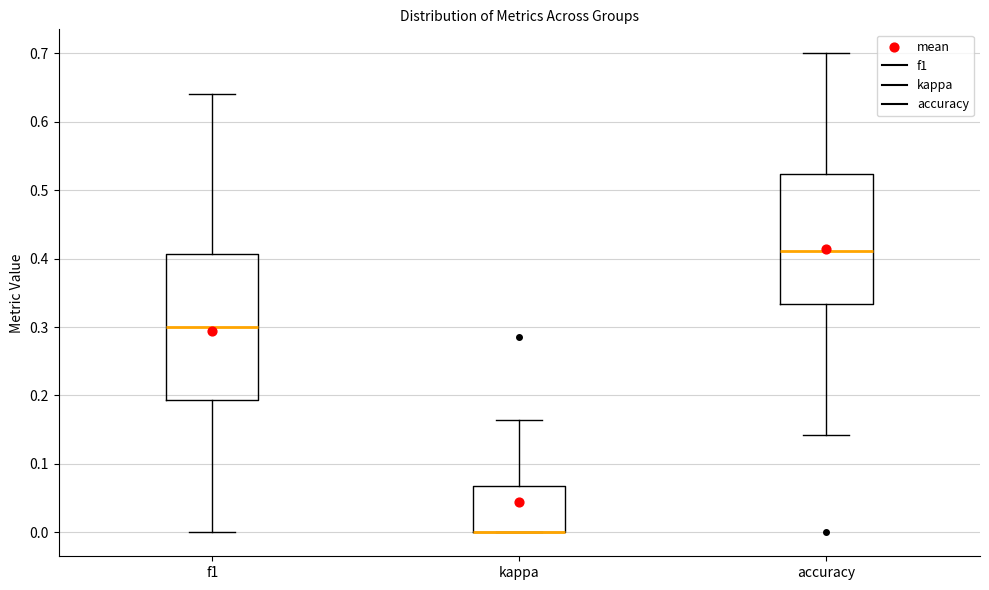

Reading left to right, transcribe this box plot: for each box, give where its median line is, the range the box spans, and where its two whiskers end, as read against the y-axis. The values are not printed on the chart, so give them approximately, as read against the axis.

f1: median 0.30, box 0.19 to 0.41, whiskers 0.00 to 0.64
kappa: median 0.00 (drawn on the box's lower edge), box 0.00 to 0.07, whiskers 0.00 to 0.16
accuracy: median 0.41, box 0.33 to 0.52, whiskers 0.14 to 0.70